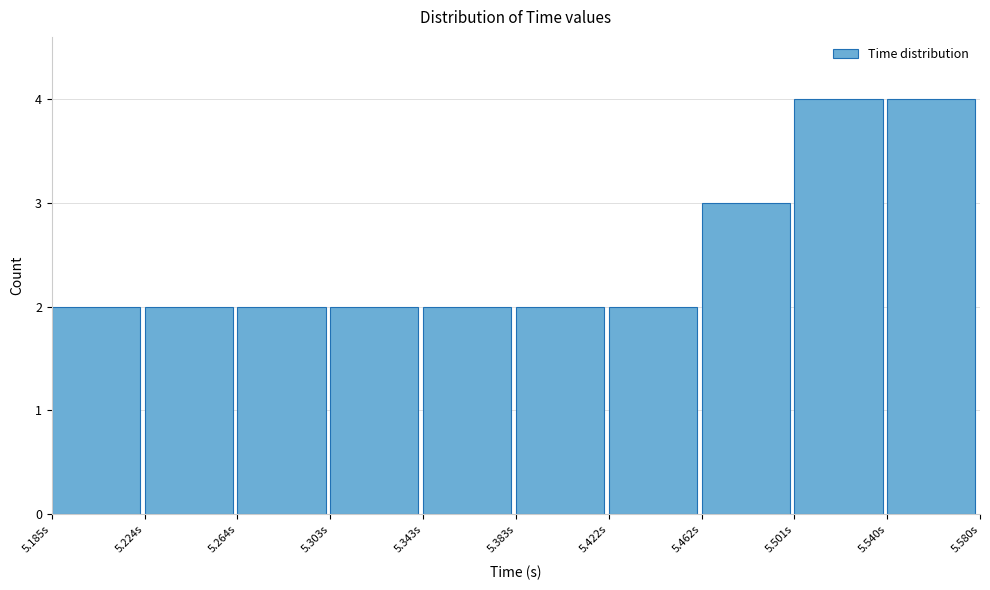

How tall is the bar that spans 5.540 to 5.580 on the x-axis? Neither the bar edges nor the heights are printed on the chart, so give them approximately, as read against the axes.

4